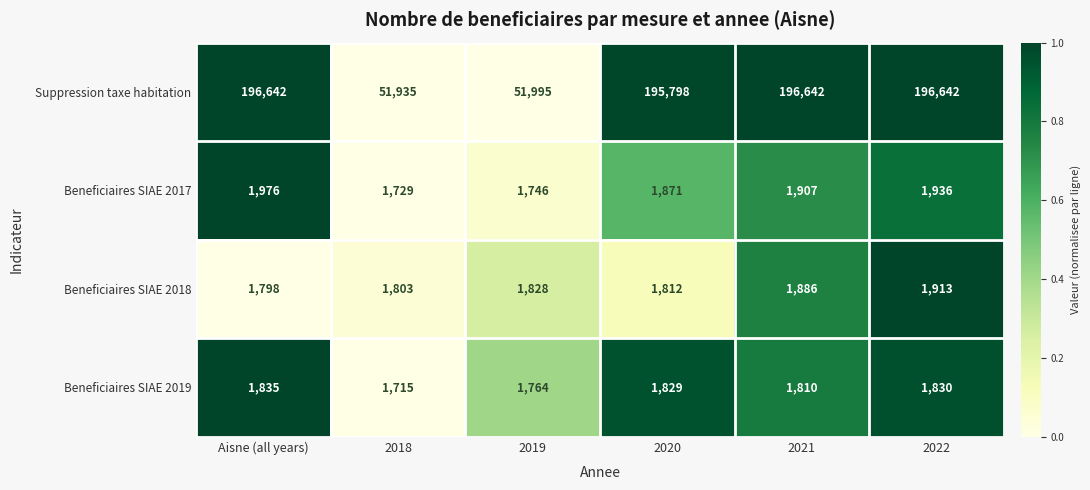

What value does the Beneficiaires SIAE 2017 series have at 2019, to the nearest 5?

1745